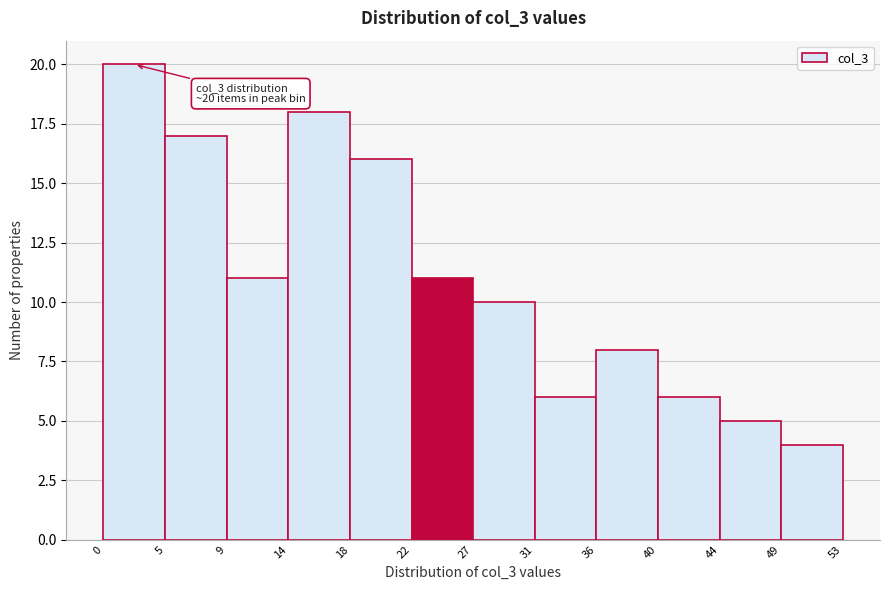

Over which range of the x-axis is the bar tallest?

0 to 5